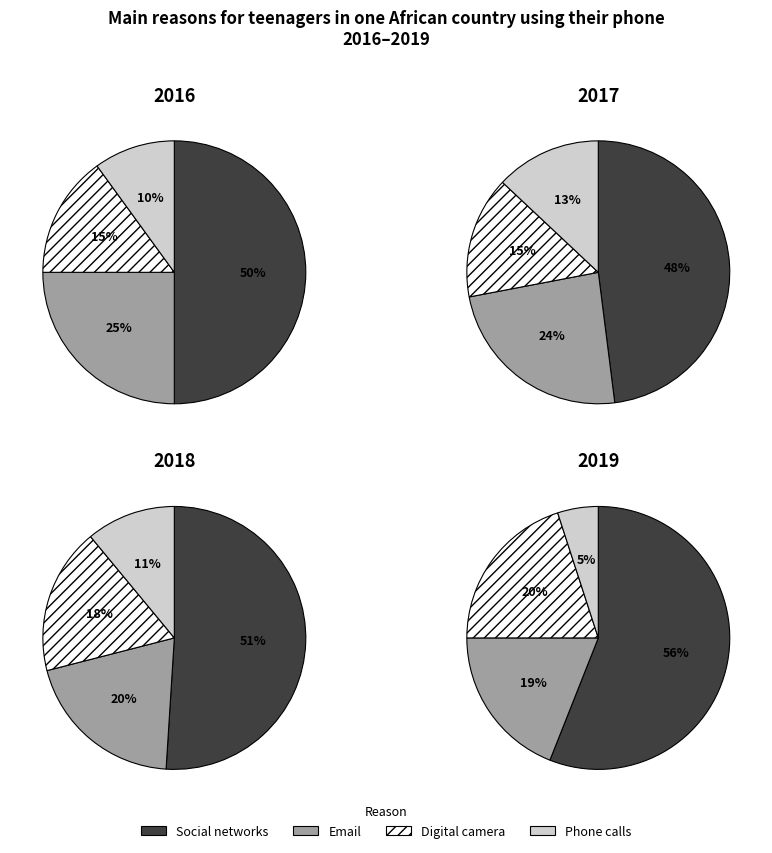

Count the number of slices in the pie.

4